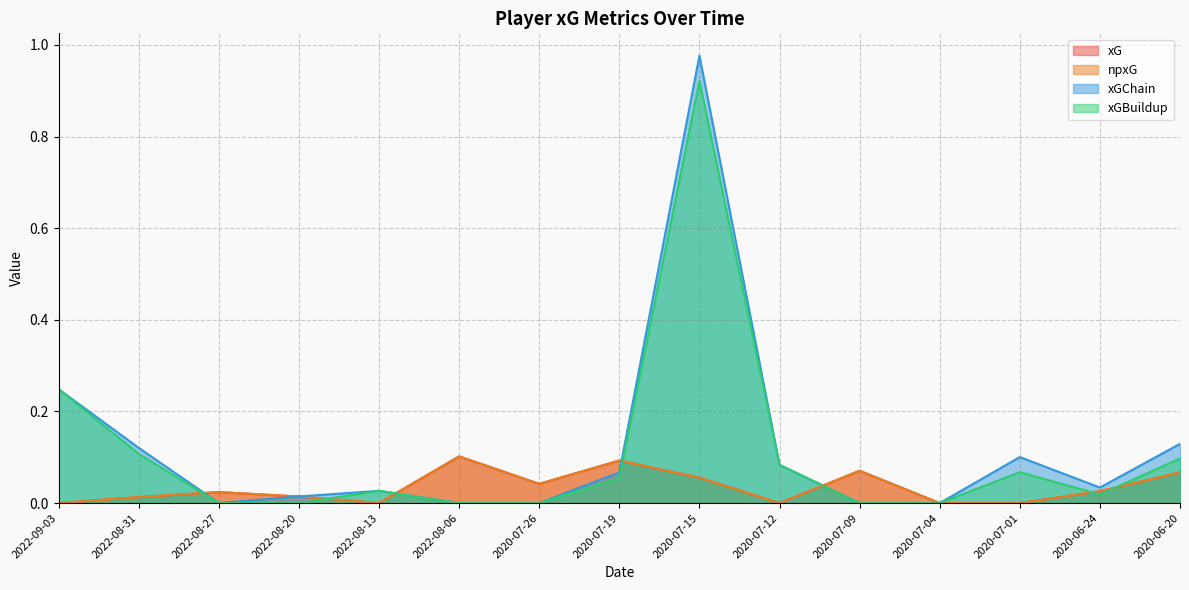

List the series in order of their peak value, highest first.

xGChain, xGBuildup, xG, npxG